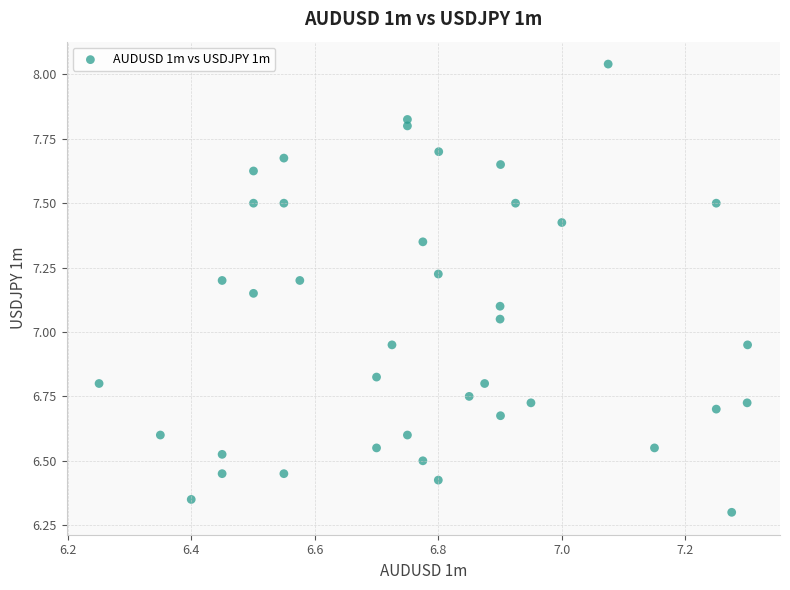

What is the range of Y values (max minus min)?

1.7